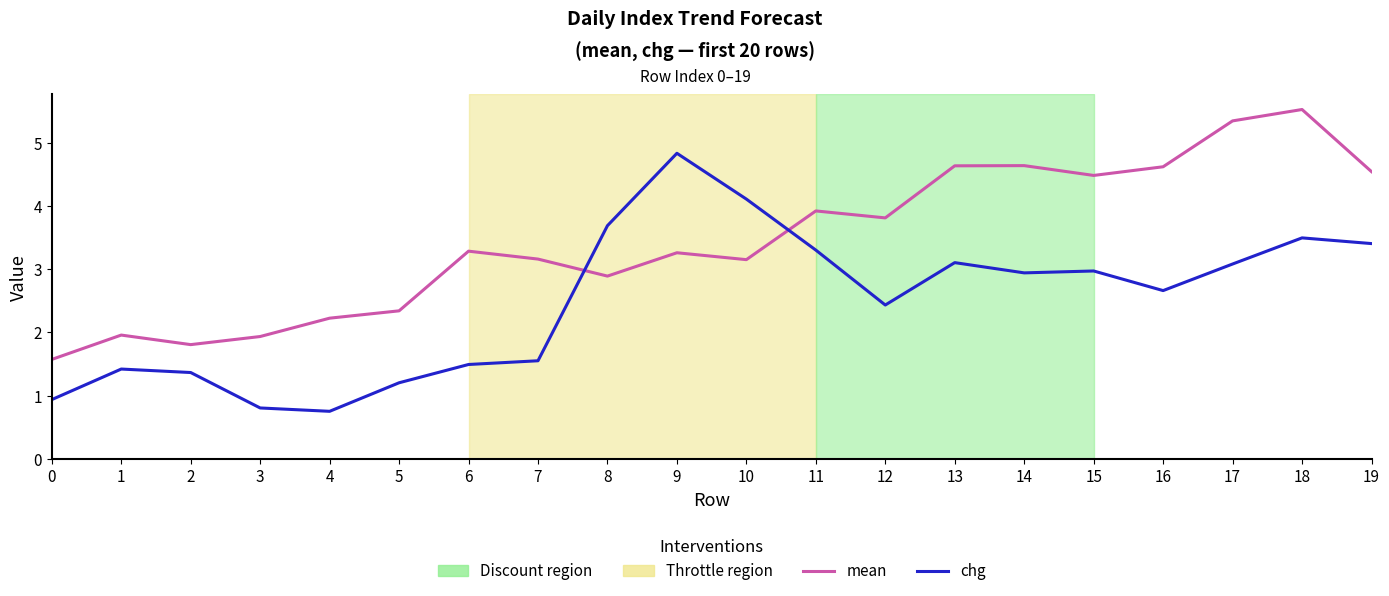

The chg series shows 0.8 at 3. True or false?

True